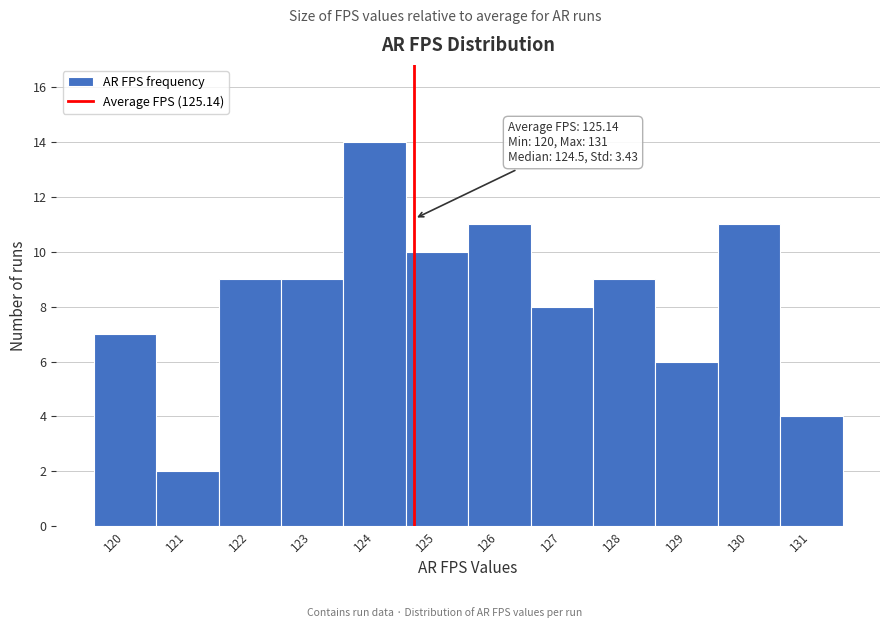

Reading left to right, extract all data points from this chart.

7	2	9	9	14	10	11	8	9	6	11	4